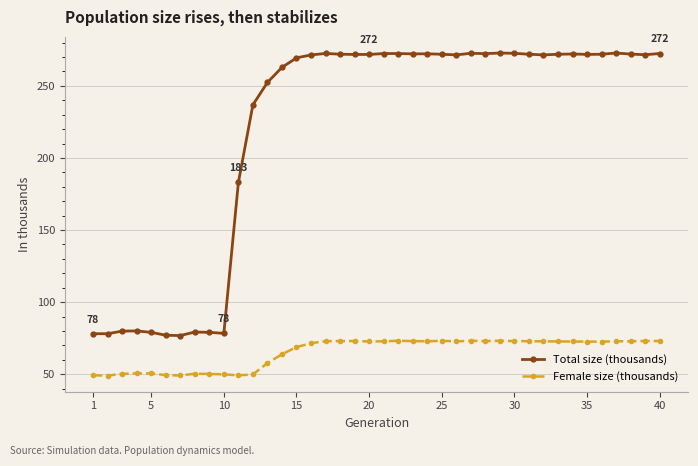

Which series has the largest total across all categories?

Total size (thousands)